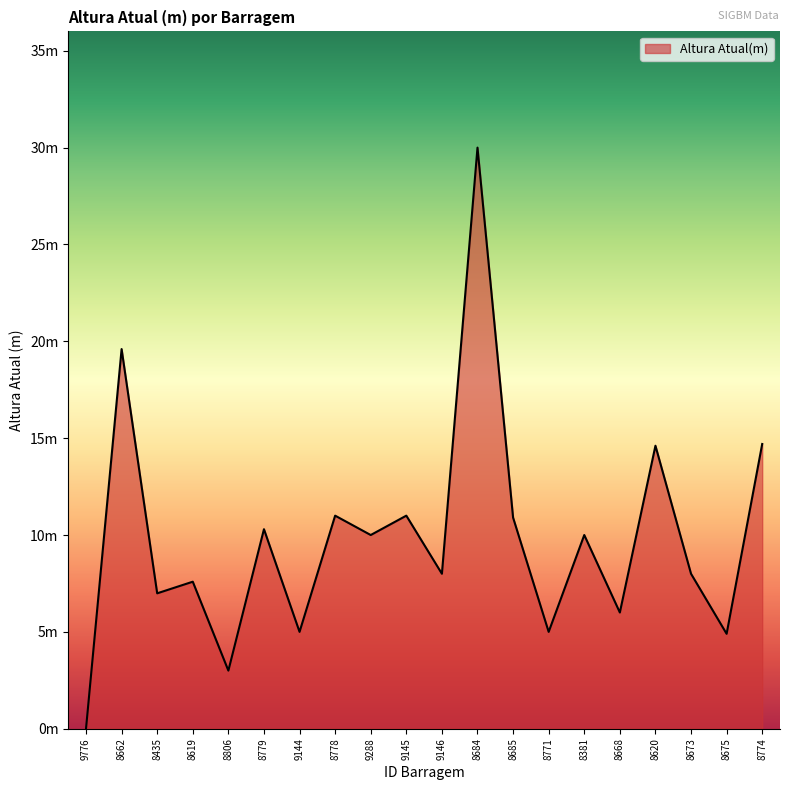

Which has a higher value, 8774 or 8662?

8662